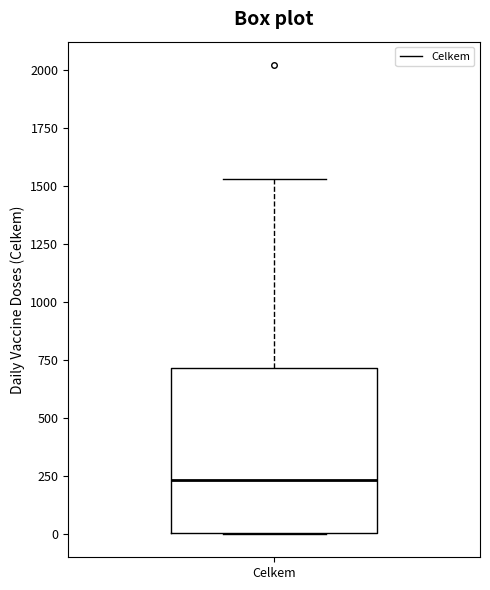

Read this box plot against the y-axis: the position of the median line, the range covered by the box, and the ends of both whiskers. The values are not printed on the chart, so give them approximately, as read against the axis.

median 250, box 0 to 700, whiskers 0 to 1550